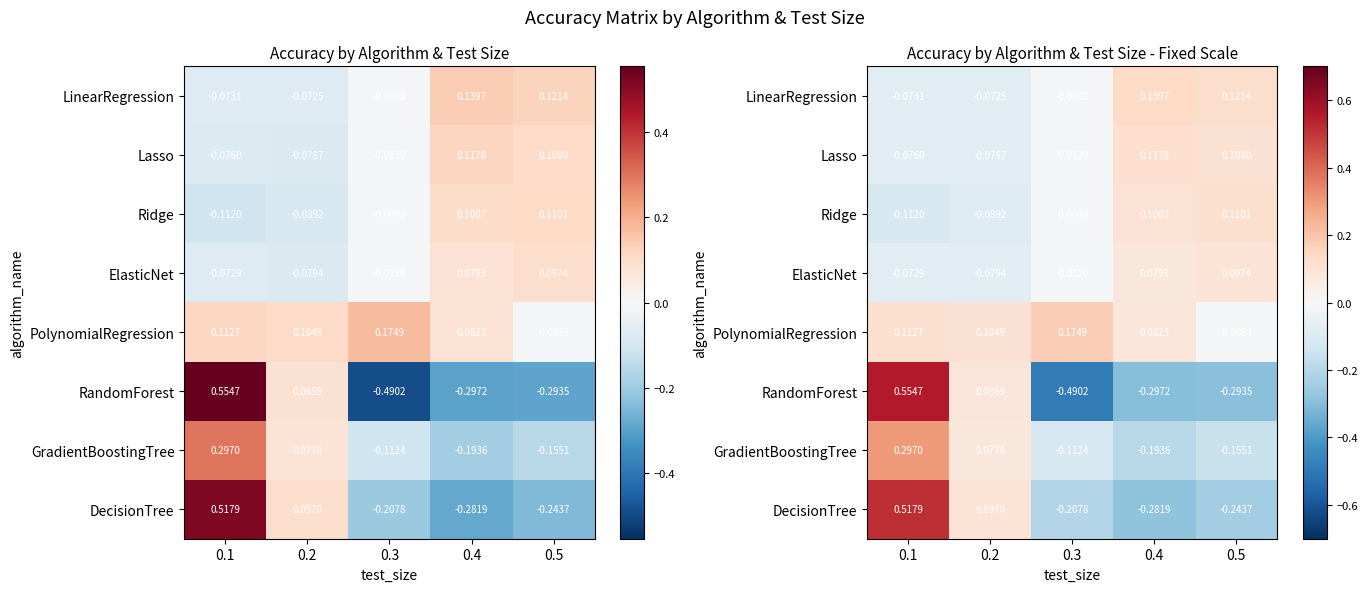

List the labels in order of Lasso value, largest first.

0.4, 0.5, 0.3, 0.1, 0.2